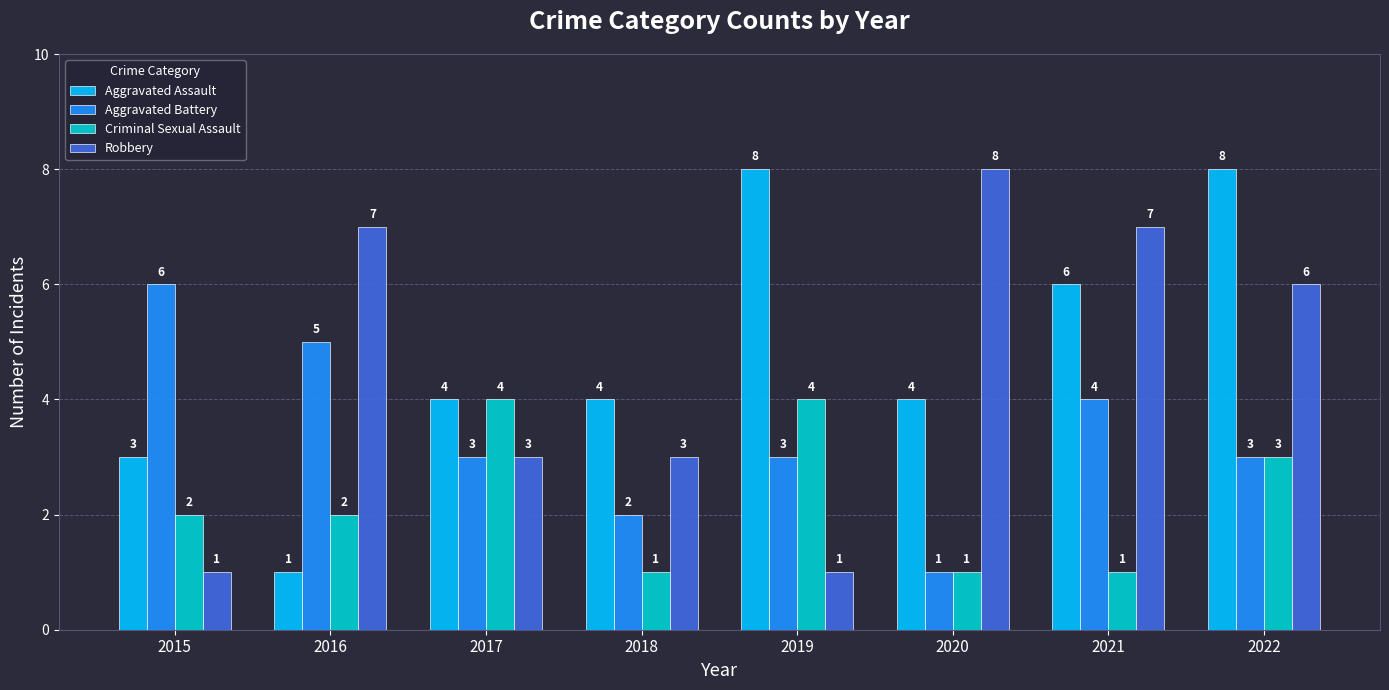

How many groups of bars are there?

8